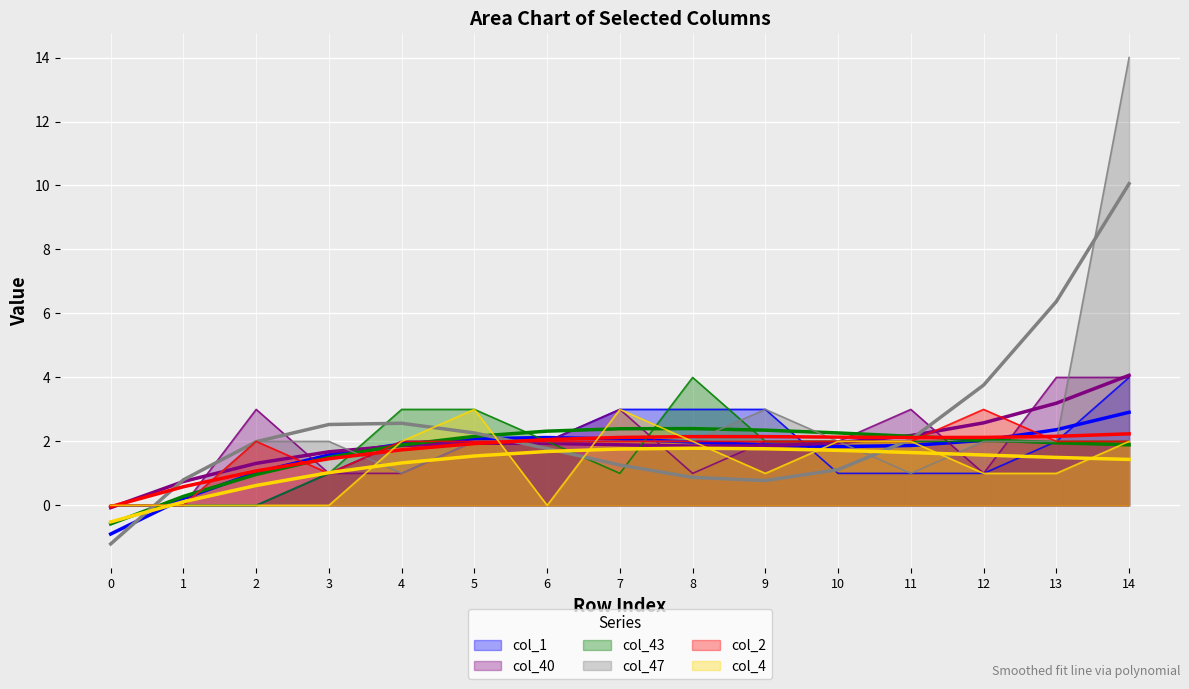

What is the difference between the col_47 values at 2 and 9?

1